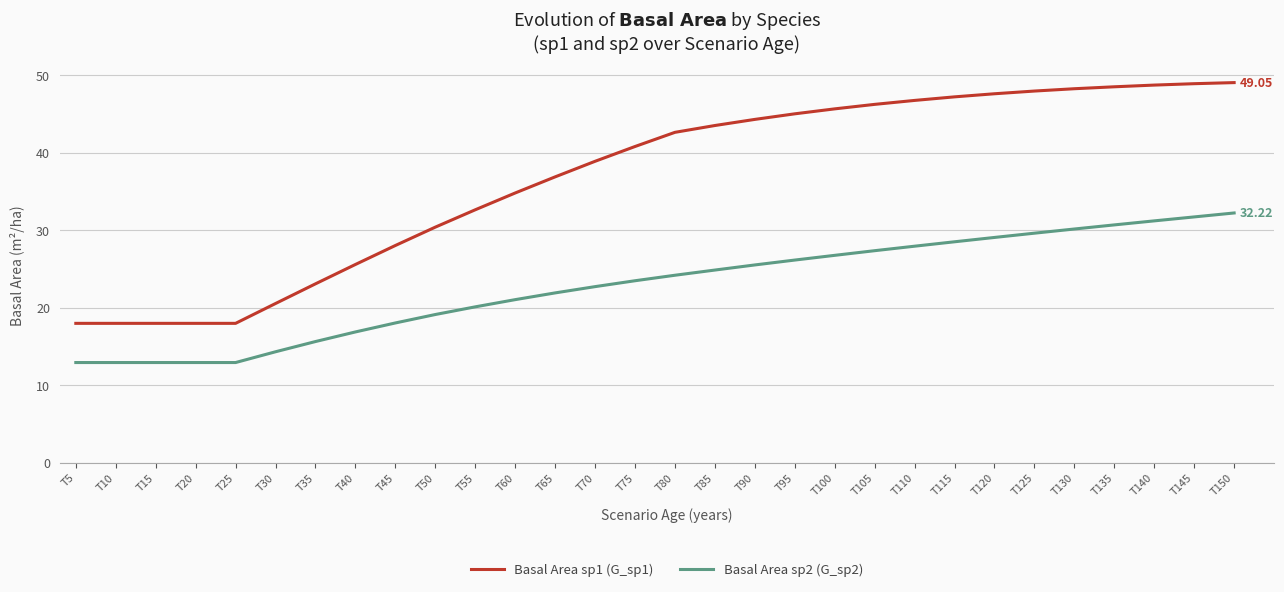

Which series changed the most between T35 and T150?

Basal Area sp1 (G_sp1)